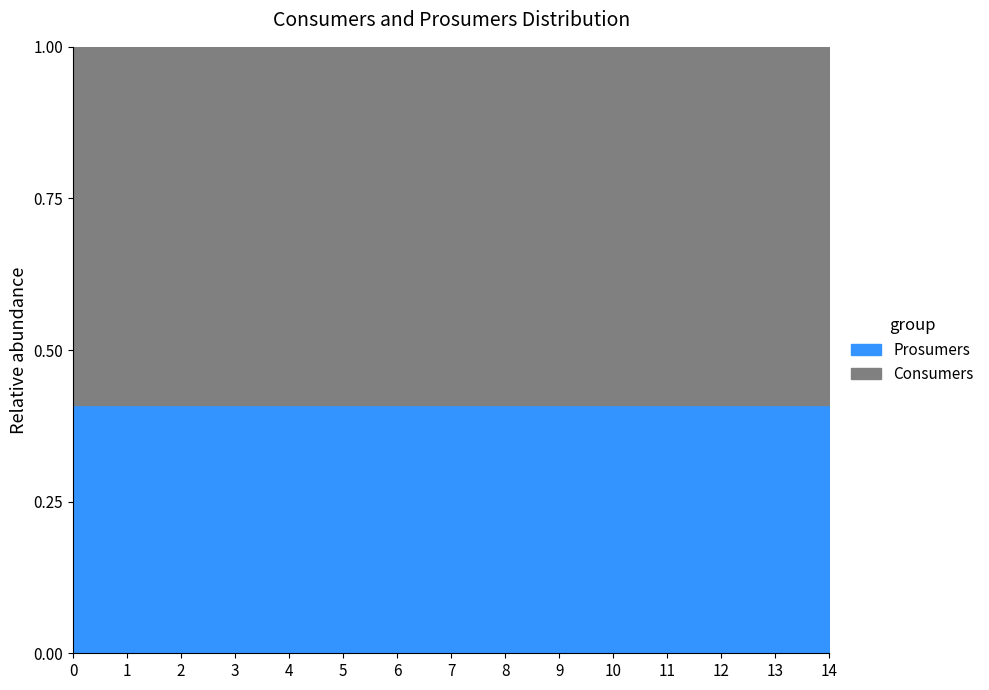

What is the total value across all series at 4?

1.0